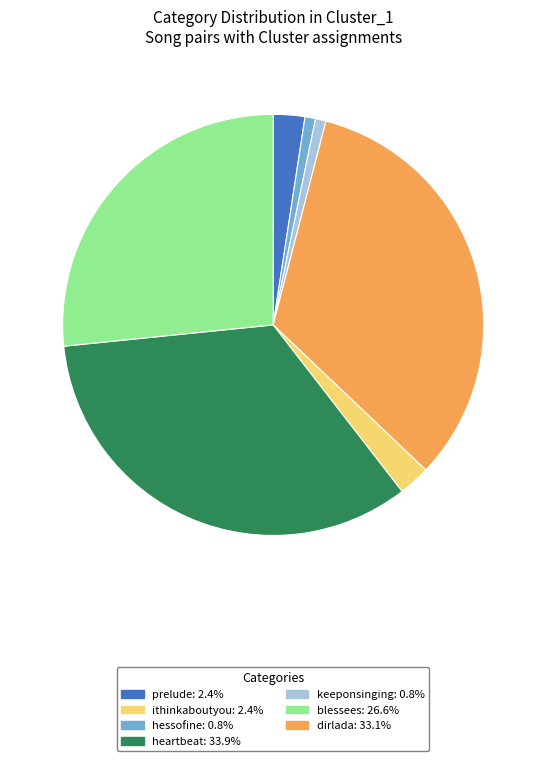

Is there a majority slice in this chart?

No